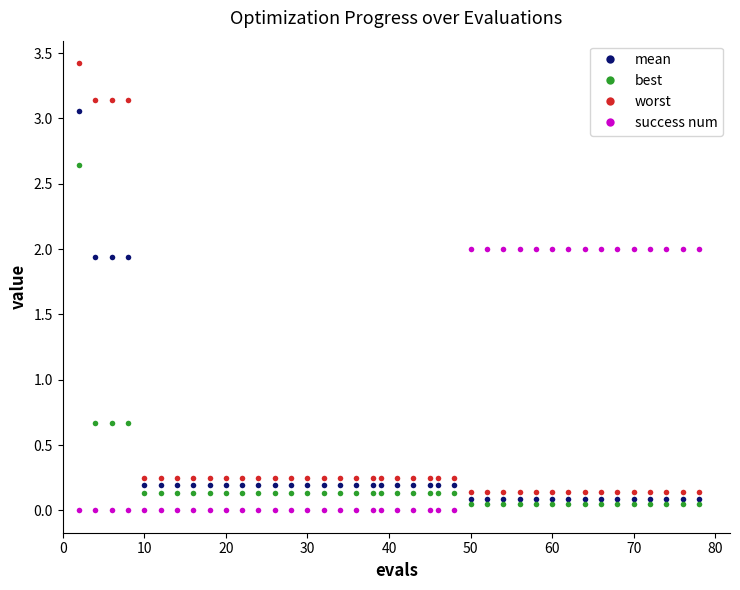

What is the greatest value displayed?

3.4